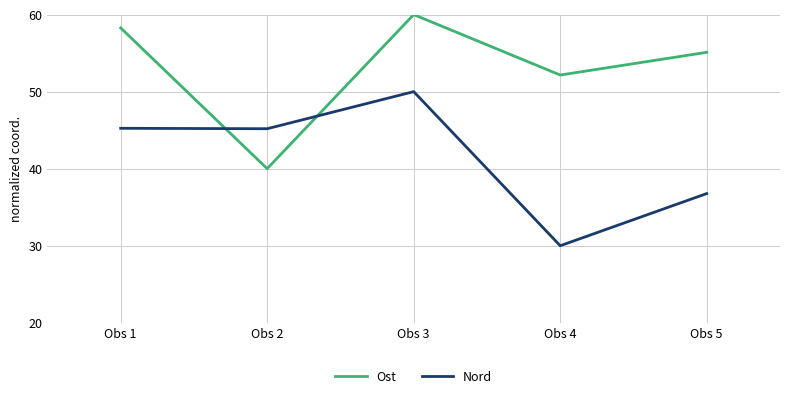

Reading left to right, transcribe all the data shown in this chart.

Ost: Obs 1=58.3	Obs 2=40.0	Obs 3=60.0	Obs 4=52.2	Obs 5=55.1
Nord: Obs 1=45.2	Obs 2=45.2	Obs 3=50.0	Obs 4=30.0	Obs 5=36.8